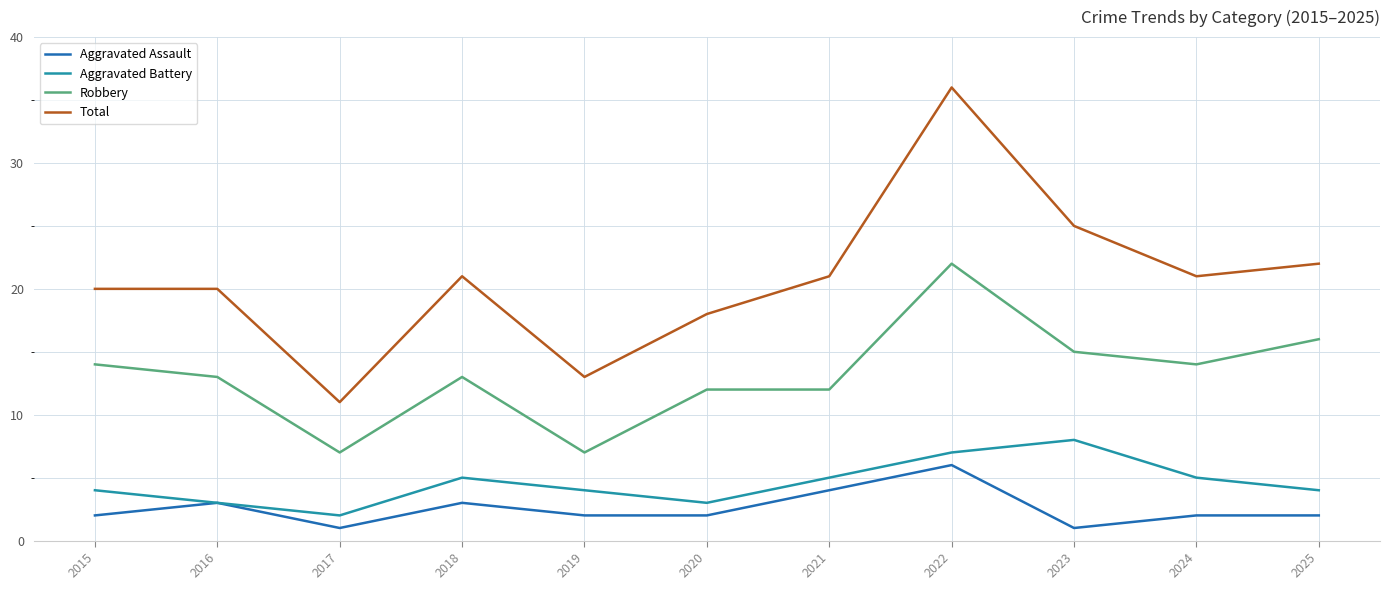

Is it true that Aggravated Assault equals 4 at 2021?

True